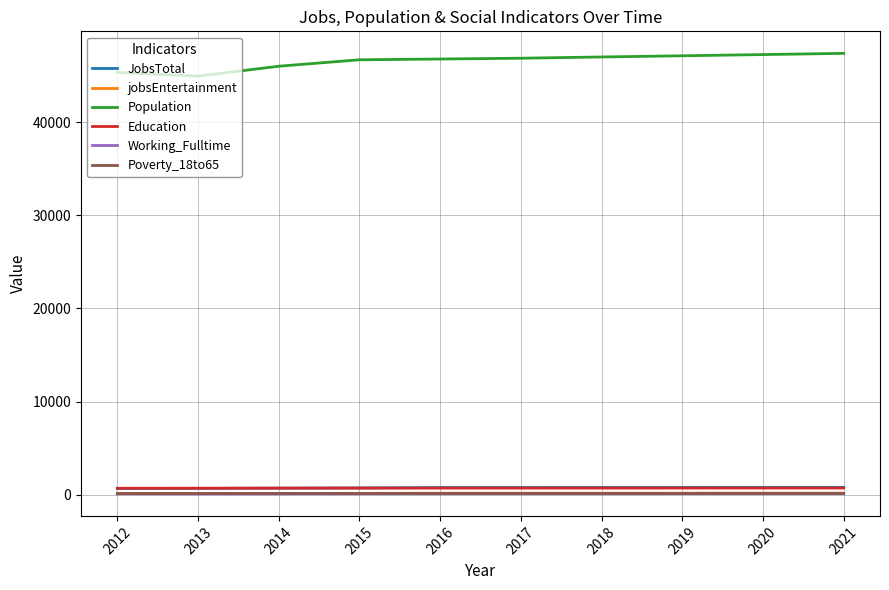

Count the number of categories in the chart.

10